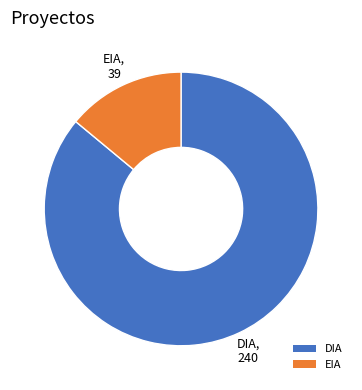

Between EIA and DIA, which is larger?

DIA